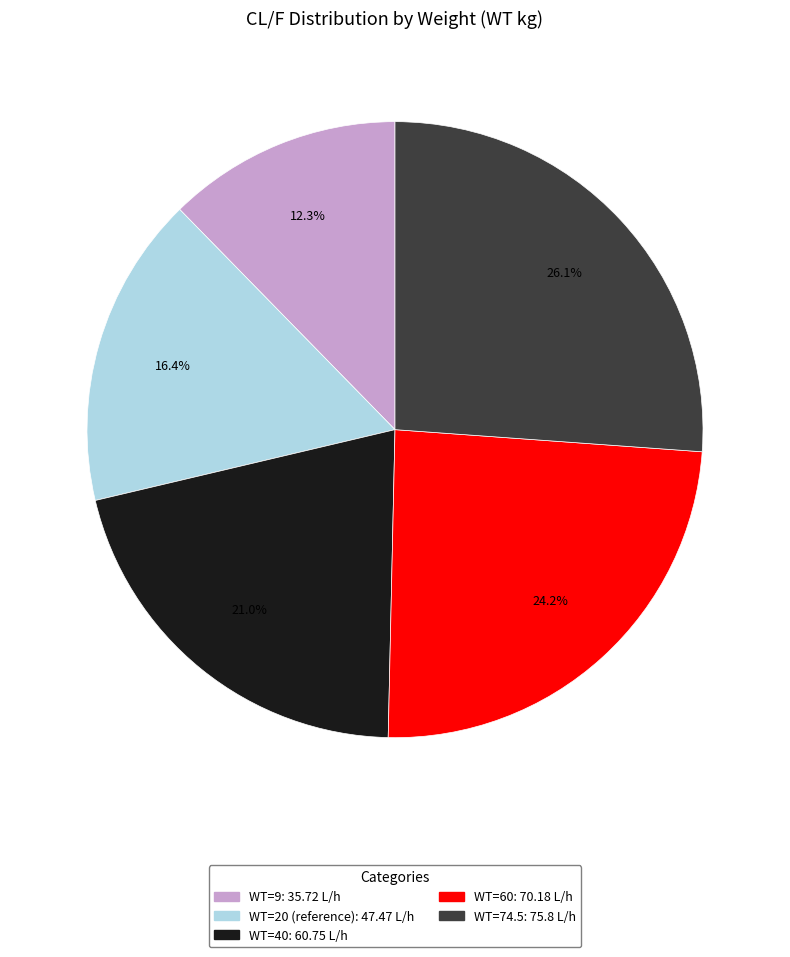

Count the number of slices in the pie.

5